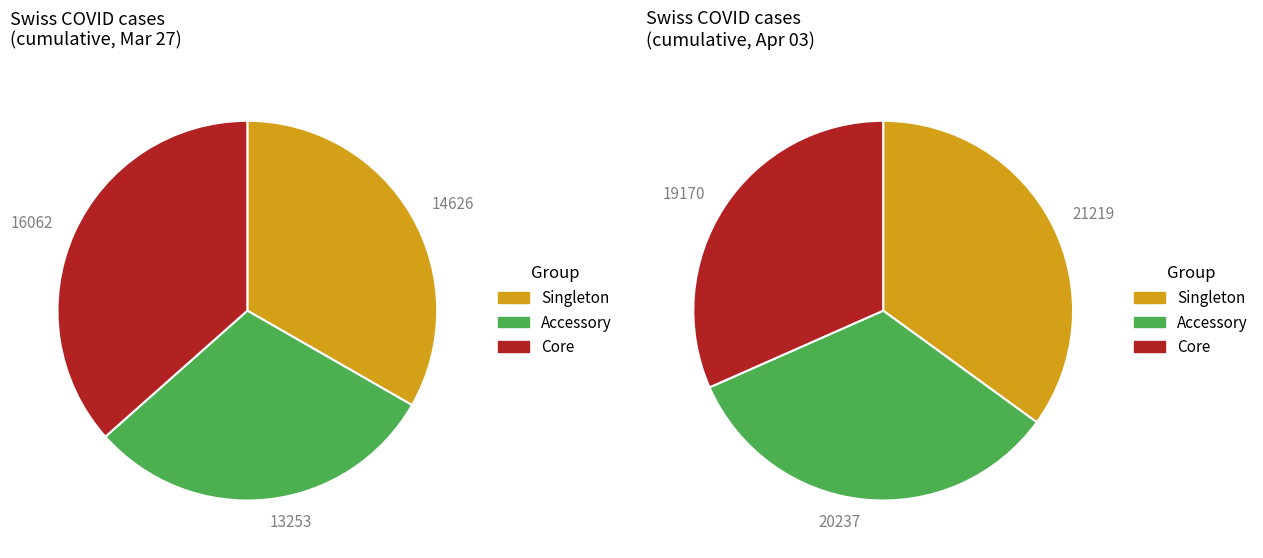

True or false: 2020-04-03 accounts for 62% of the total.

False